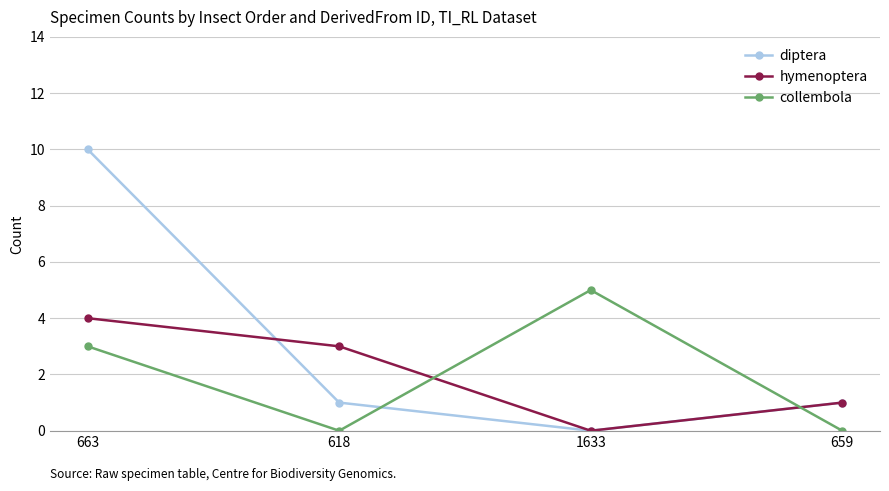

The value of hymenoptera at 1633 is 0. True or false?

True